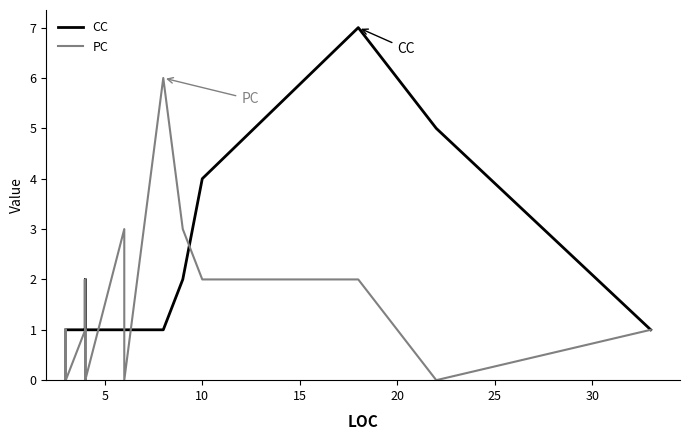

Reading right to left, transcribe all the data shown in this chart.

CC: 1	5	7	4	2	1	1	1	1	1	2	1	1	1	1	1	1	1	1	1	1	1	1	1	1	1	1	1	1
PC: 1	0	2	2	3	6	3	0	3	0	1	2	0	1	0	1	0	1	0	1	1	0	1	0	0	0	0	0	1